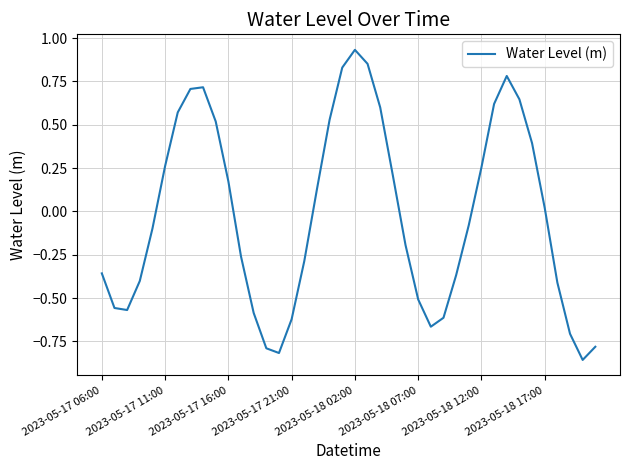

What is the difference between the maximum and minimum values?

1.8